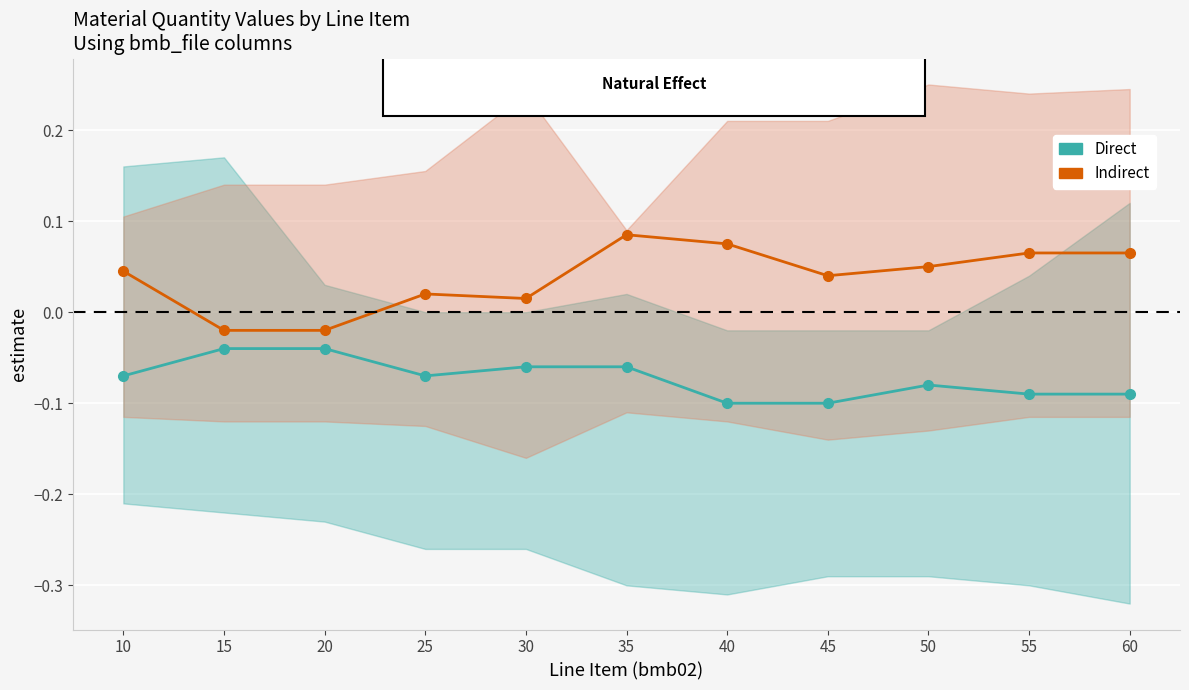

At which category does Indirect reach its first local peak?

25